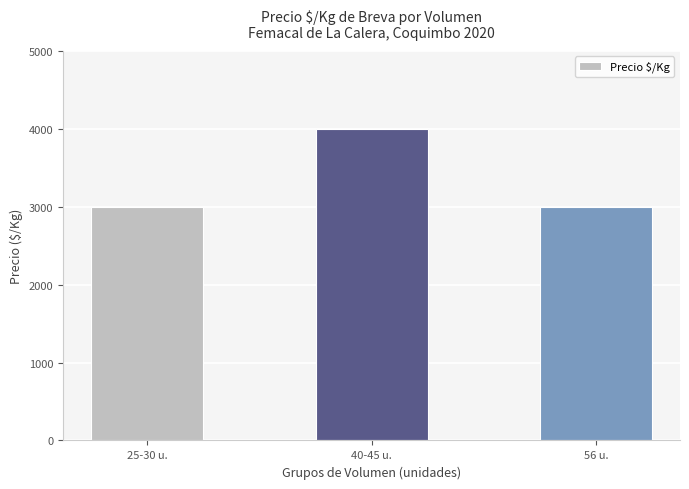

Between 56 u. and 40-45 u., which is larger?

40-45 u.